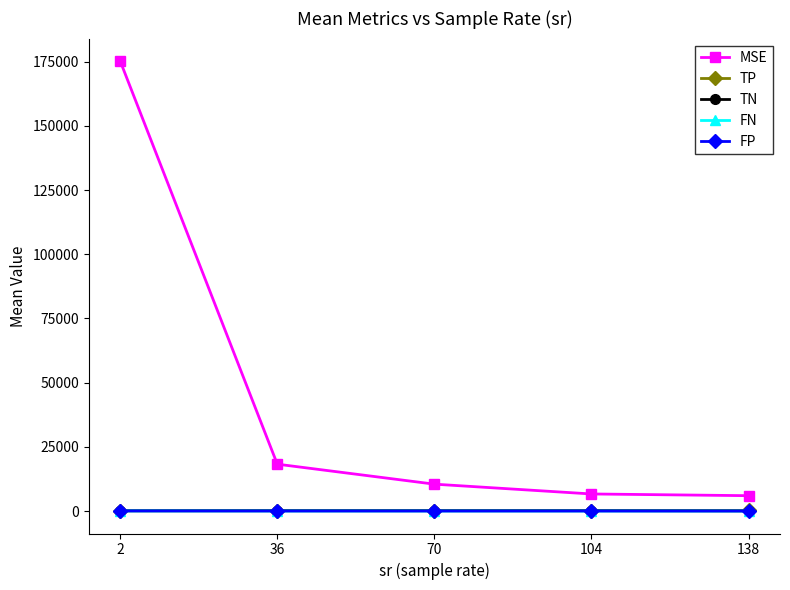

What is the difference between the highest and lowest values at 104?

6635.8